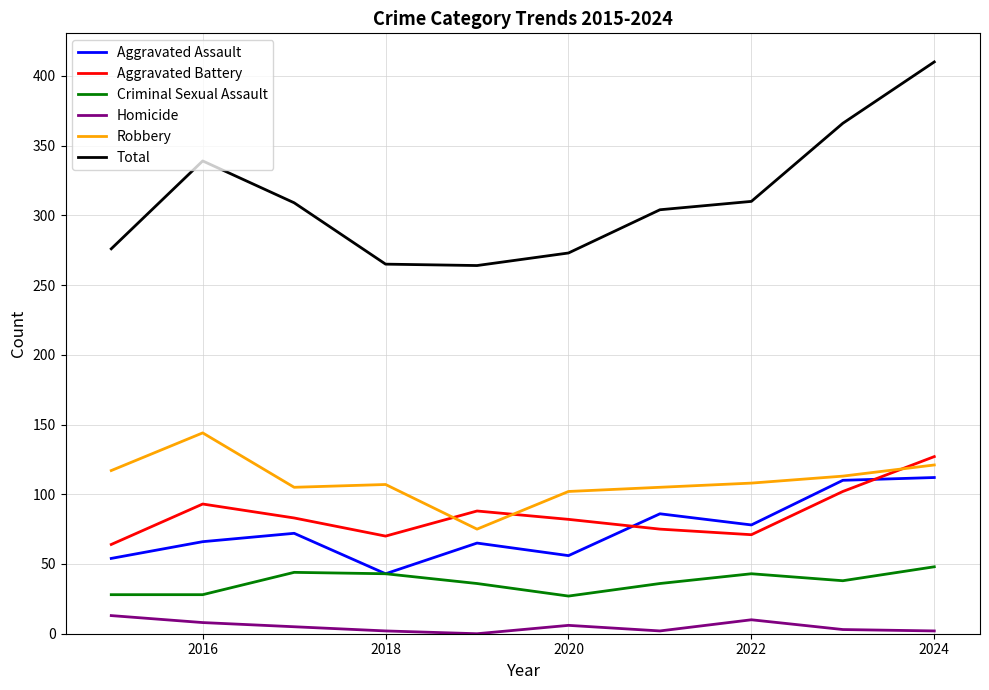

How many lines are shown in the chart?

6